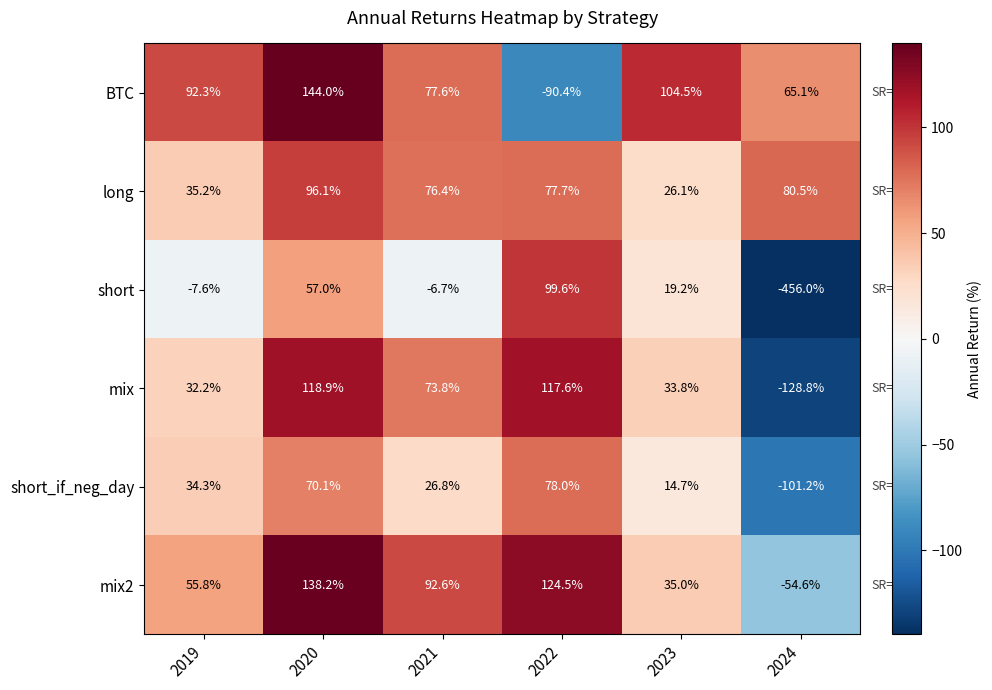

Which series has the largest total across all categories?

BTC